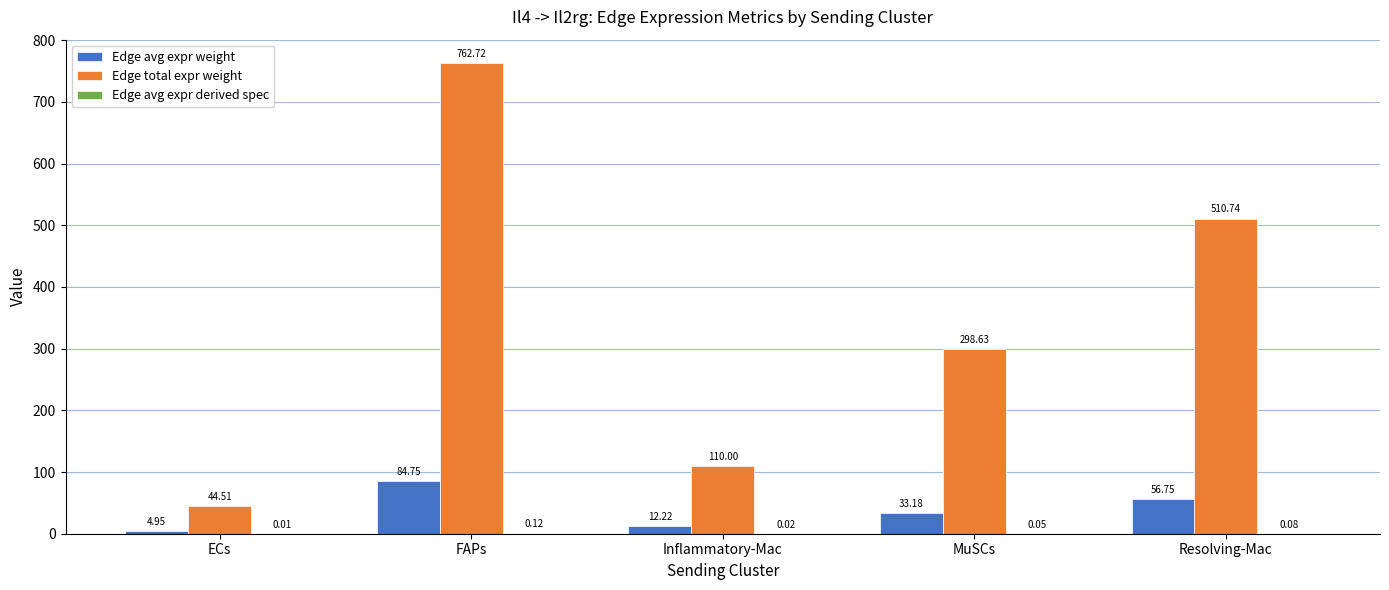

Which series changed the most between ECs and MuSCs?

Edge total expr weight